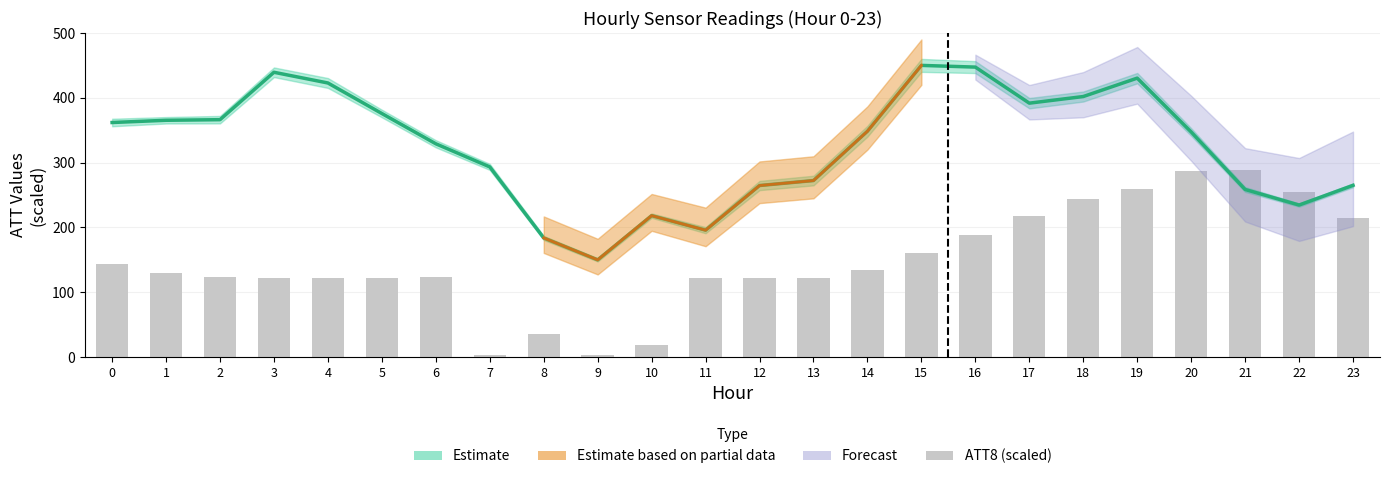

What is the average value?

148